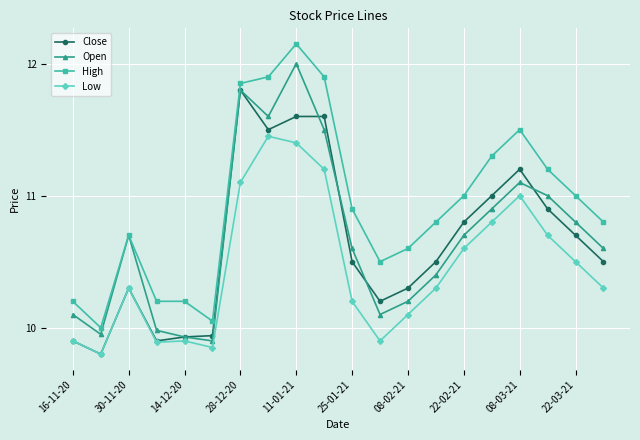

True or false: Open and Low intersect in this chart.

False